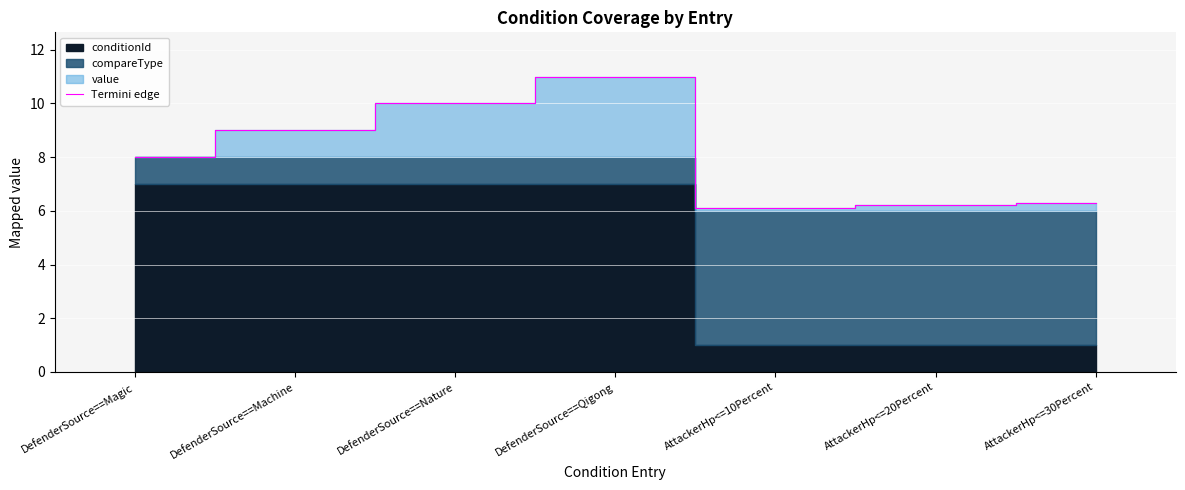

Reading left to right, extract all data points from this chart.

DefenderSource==Magic=8.0	DefenderSource==Machine=9.0	DefenderSource==Nature=10.0	DefenderSource==Qigong=11.0	AttackerHp<=10Percent=6.1	AttackerHp<=20Percent=6.2	AttackerHp<=30Percent=6.3